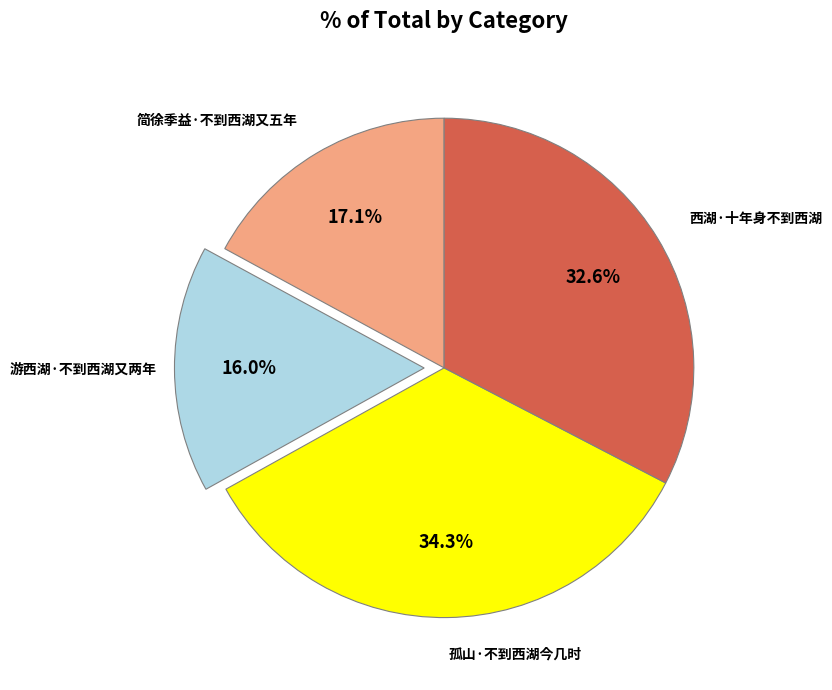

Is it true that 游西湖·不到西湖又两年 is 16% of the pie?

True